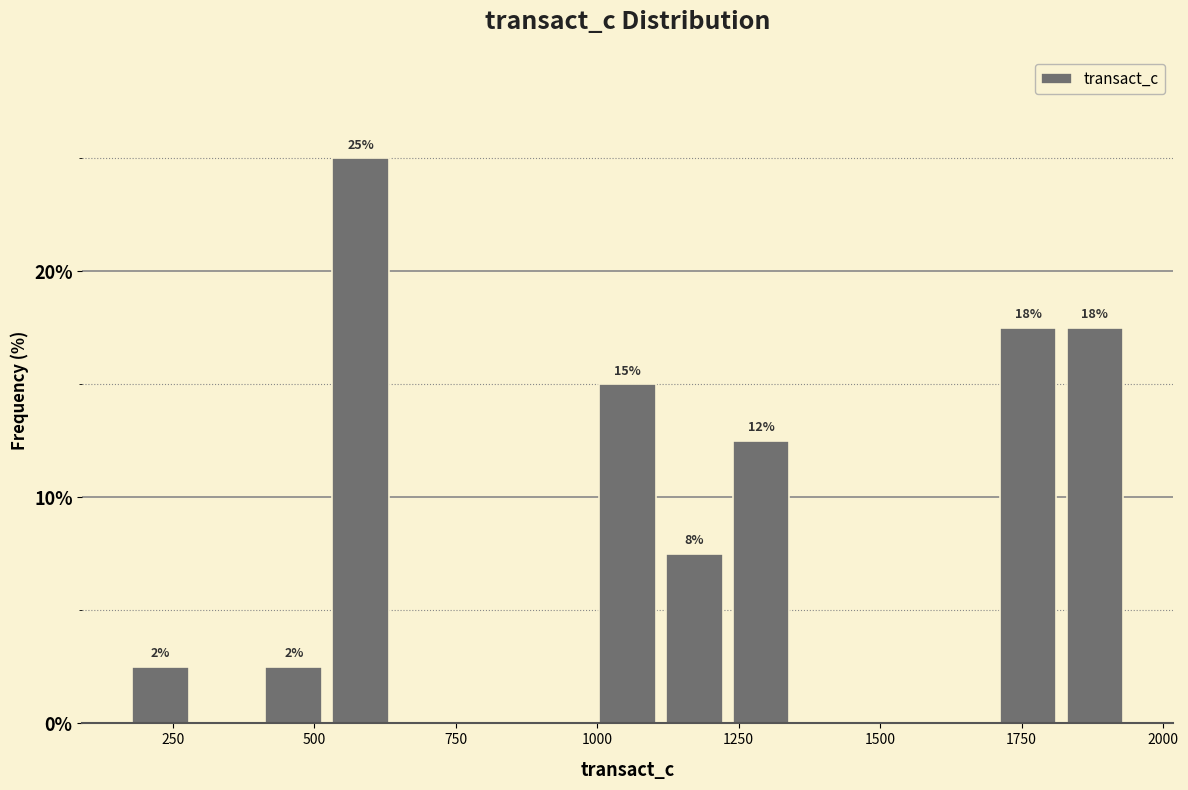

Read against the x-axis, roughly where is the centre of the tallest bar?

600